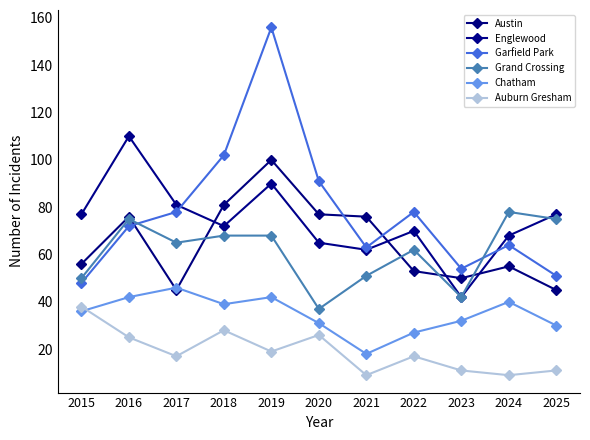

Which series has the largest total across all categories?

Garfield Park